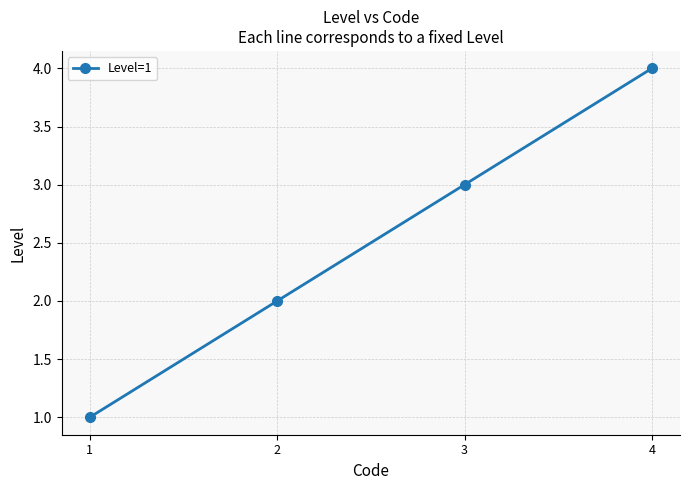

The chart shows a value of 6 at 4. True or false?

False